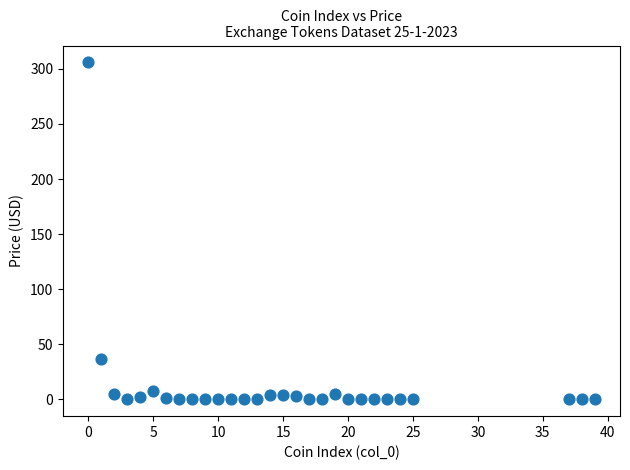

What Y value in the scatter plot is closest to 152?

36.4